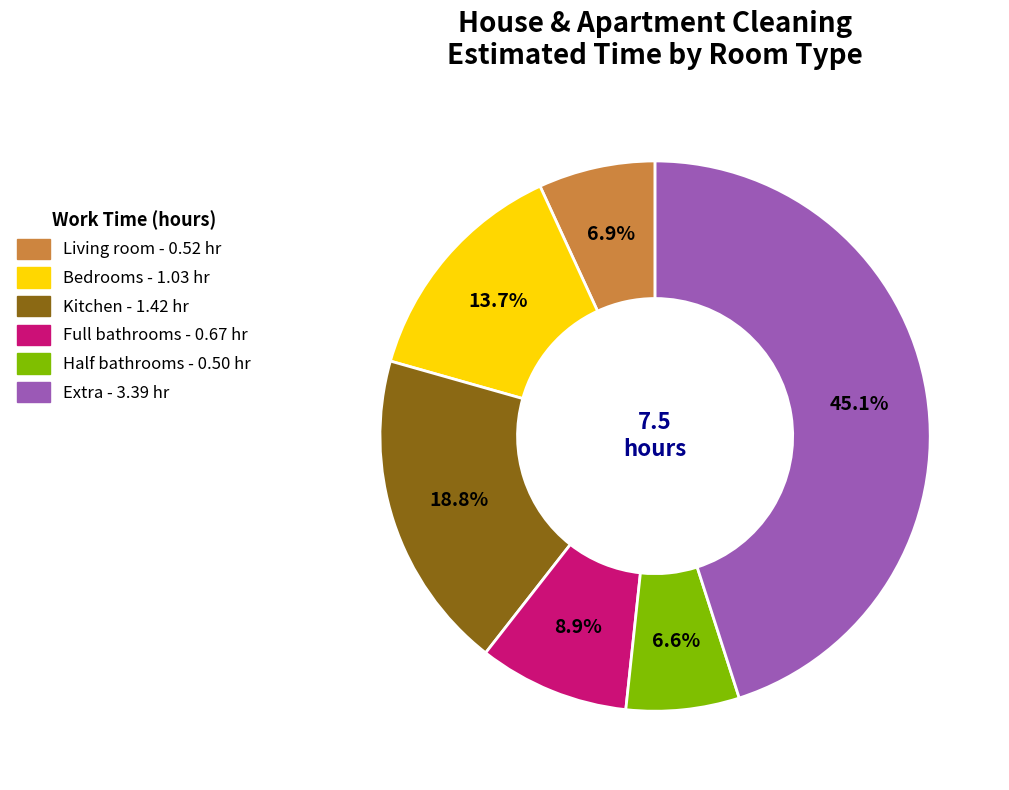

Count the number of slices in the pie.

6